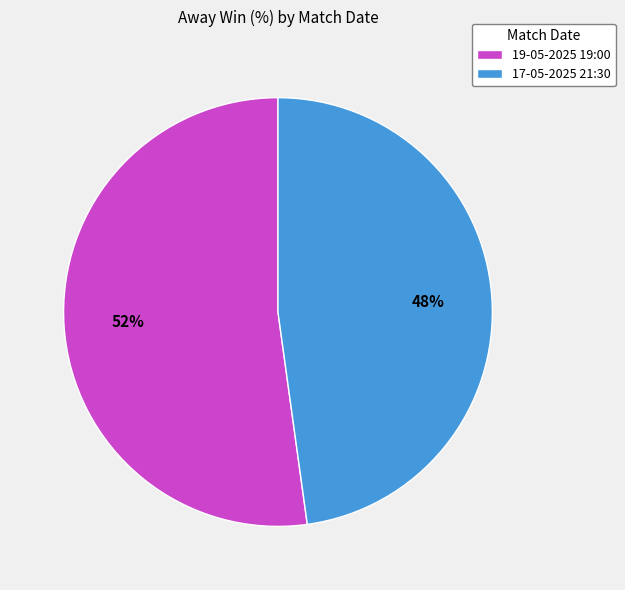

What is the majority slice?

19-05-2025 19:00